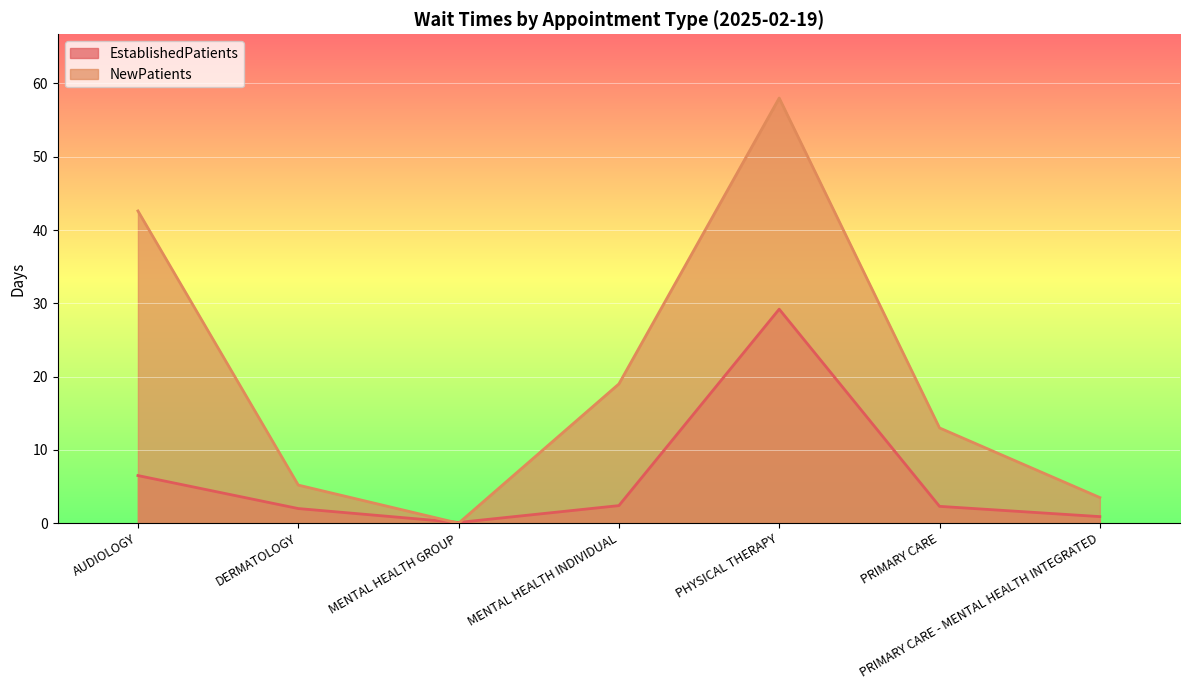

Which series ends up on top after the final intersection of EstablishedPatients and NewPatients?

NewPatients